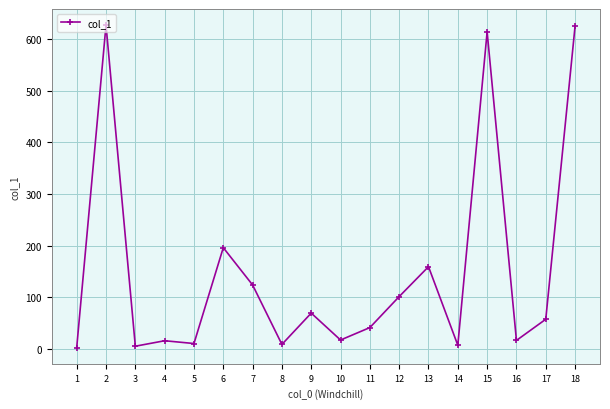

What is the maximum value shown in the chart?

626.8